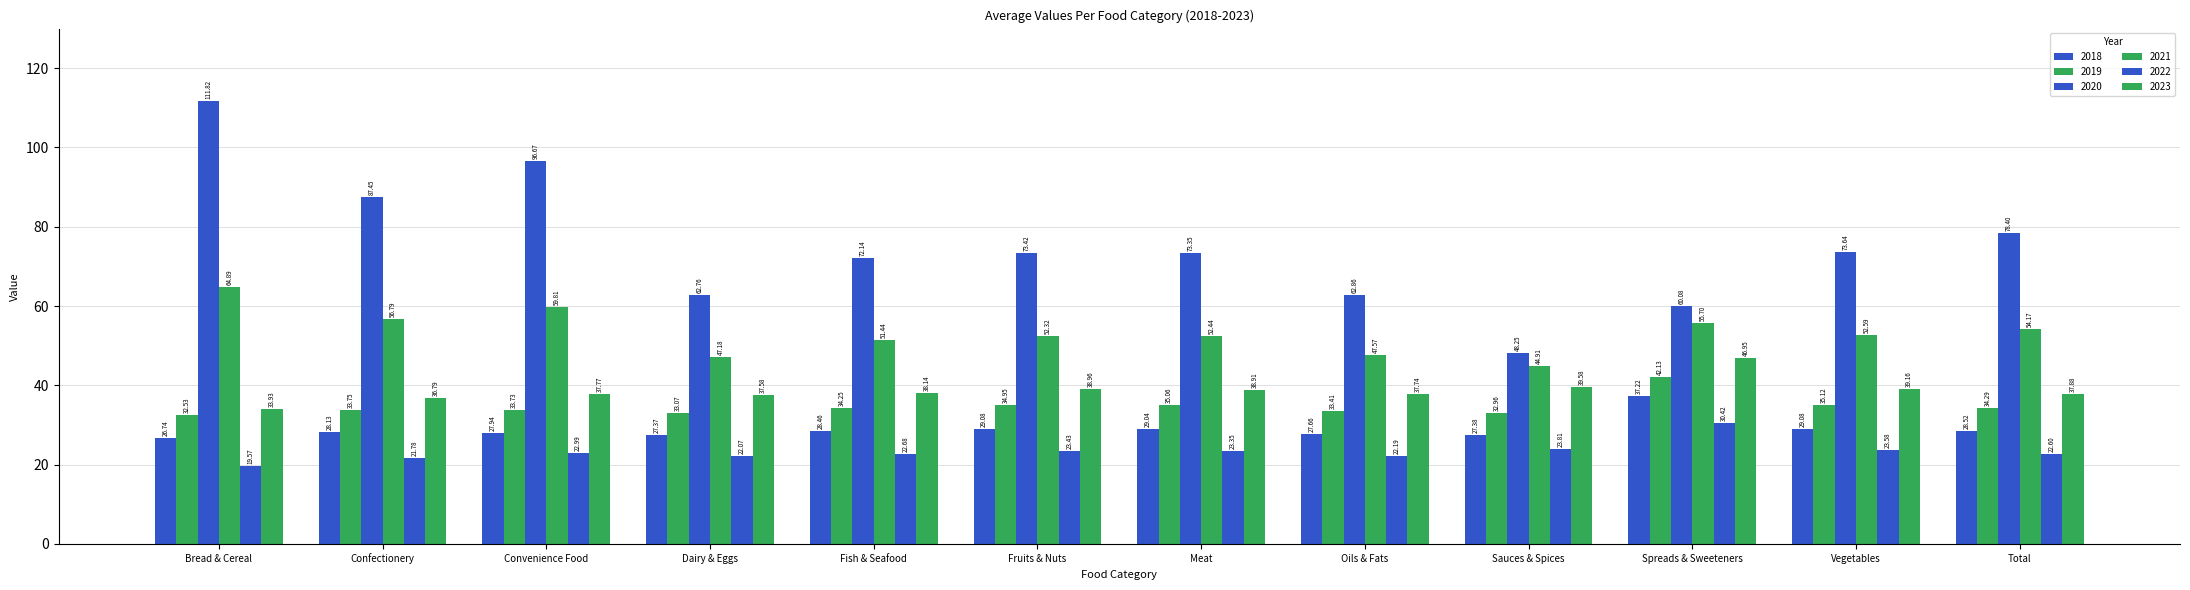

True or false: 2023 has a value of 47.0 at Spreads & Sweeteners.

True